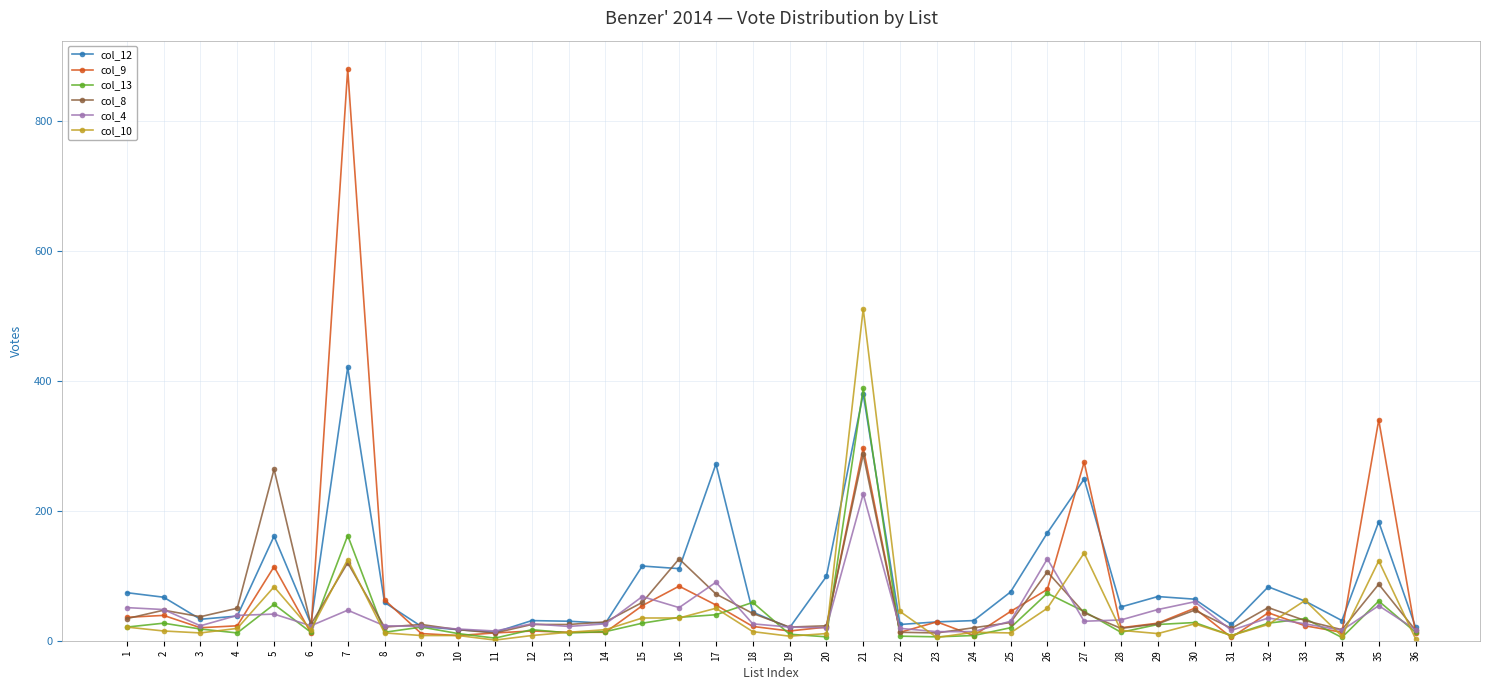

The value of col_13 at 6 is 13. True or false?

True